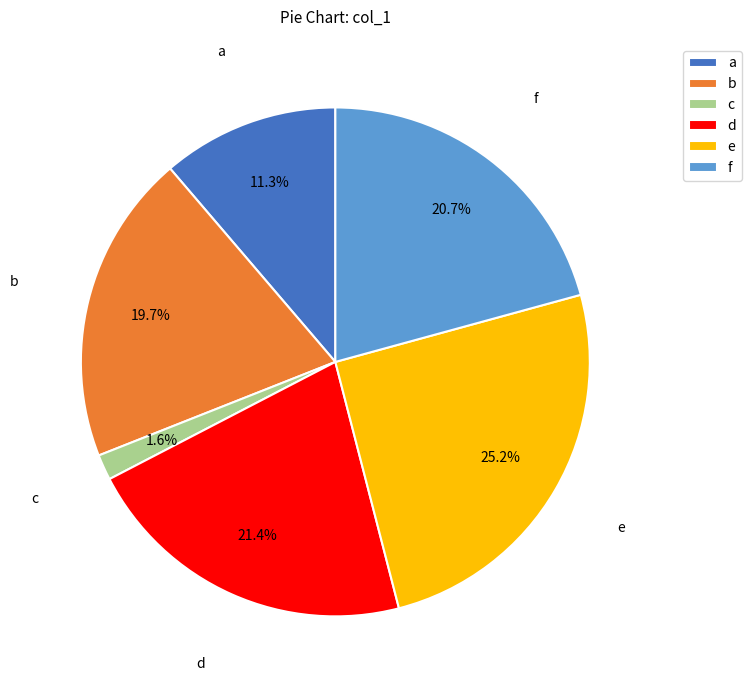

Which category has the biggest portion of the pie?

e